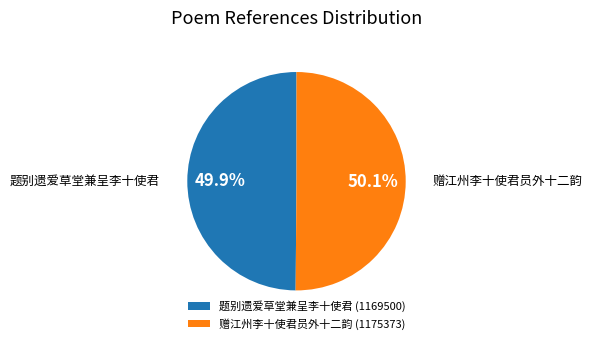

What percentage do 赠江州李十使君员外十二韵 and 题别遗爱草堂兼呈李十使君 together represent?

100.0%